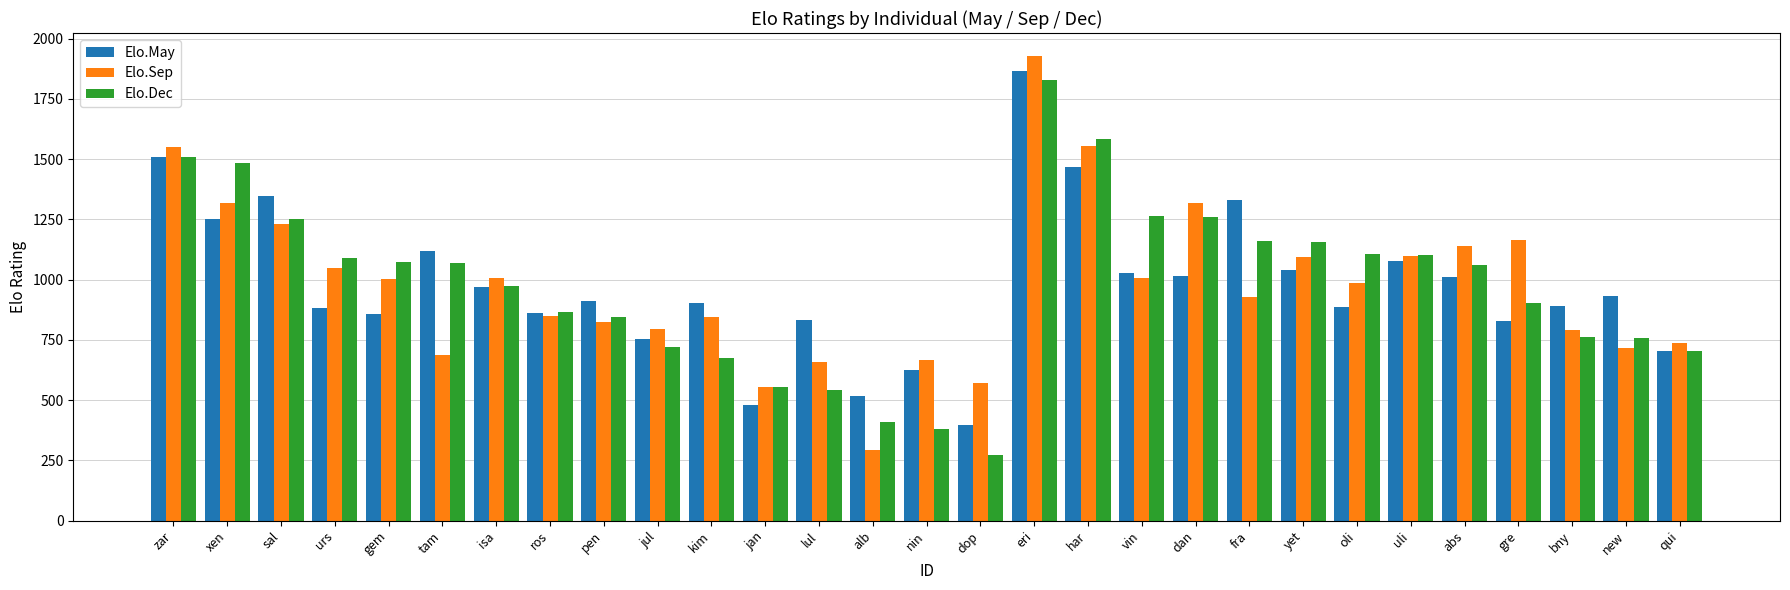

What is the maximum value shown in the chart?

1927